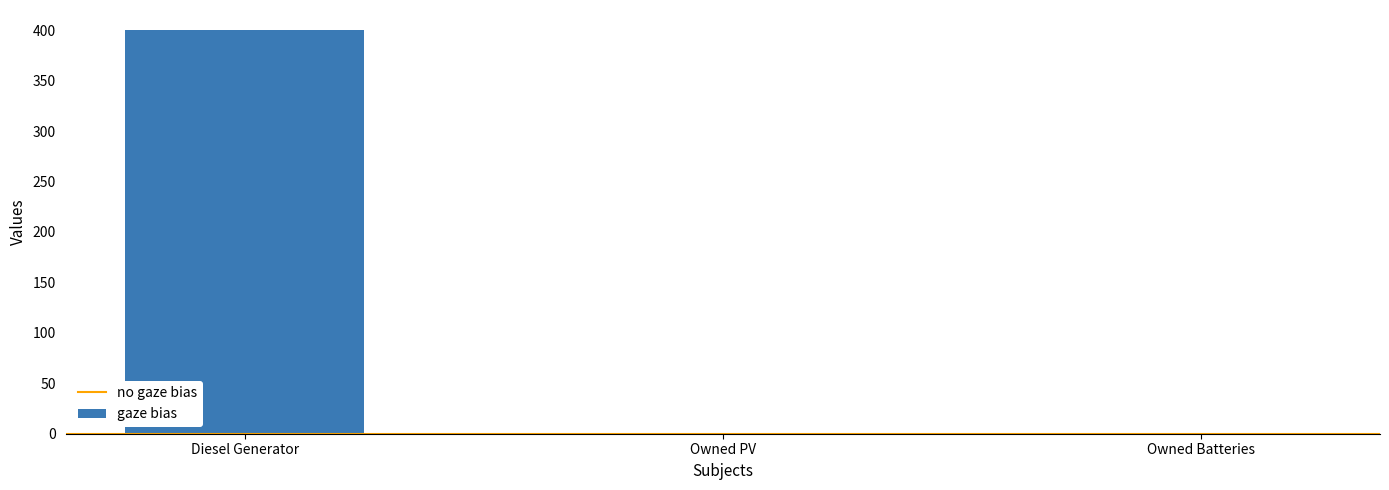

Between Diesel Generator and Owned PV, which is larger?

Diesel Generator